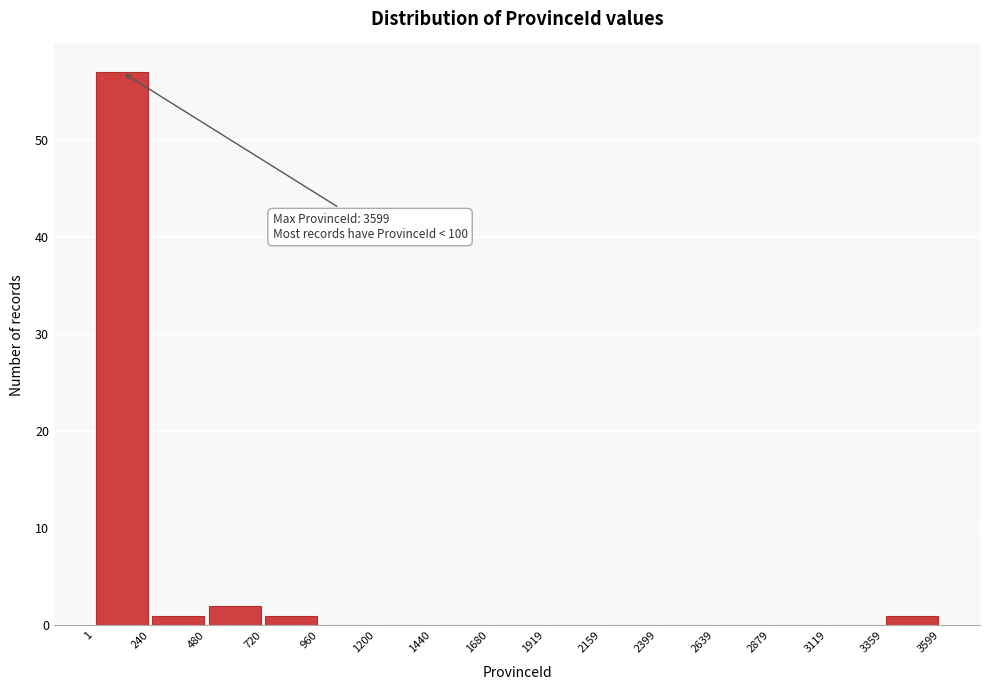

Which range on the x-axis has the tallest bar?

1 to 240